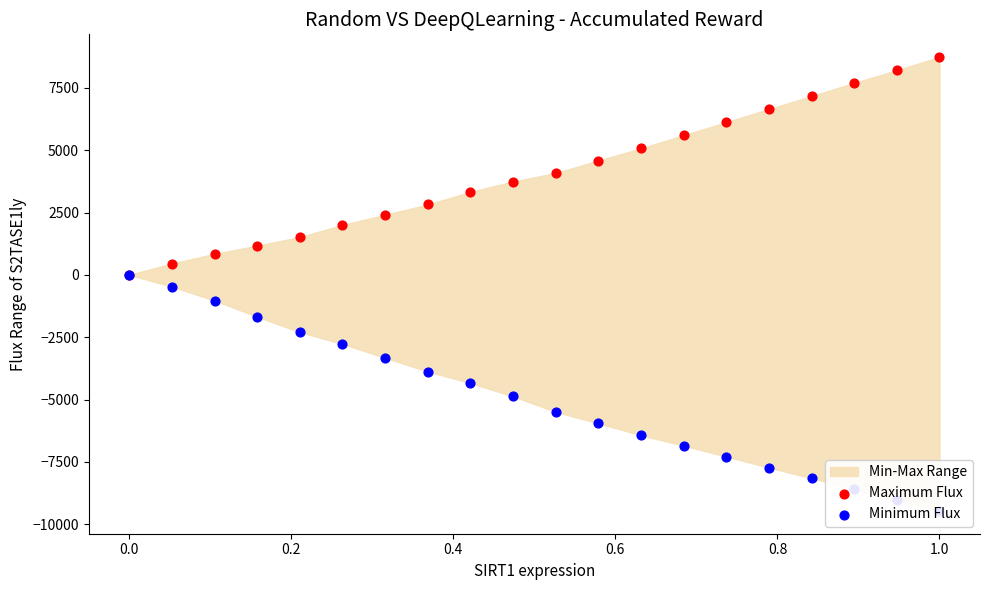

Which series has the widest spread of Y values?

Minimum Flux